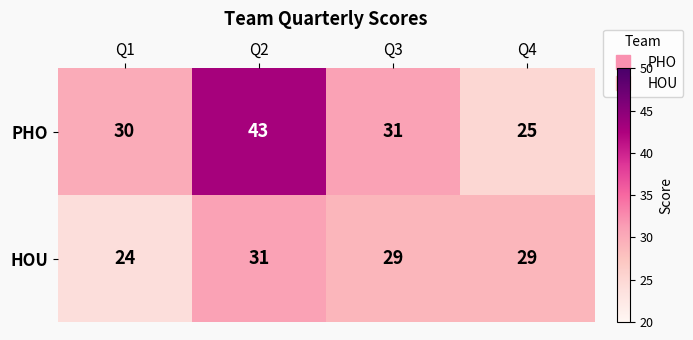

True or false: PHO has a value of 31 at Q3.

True